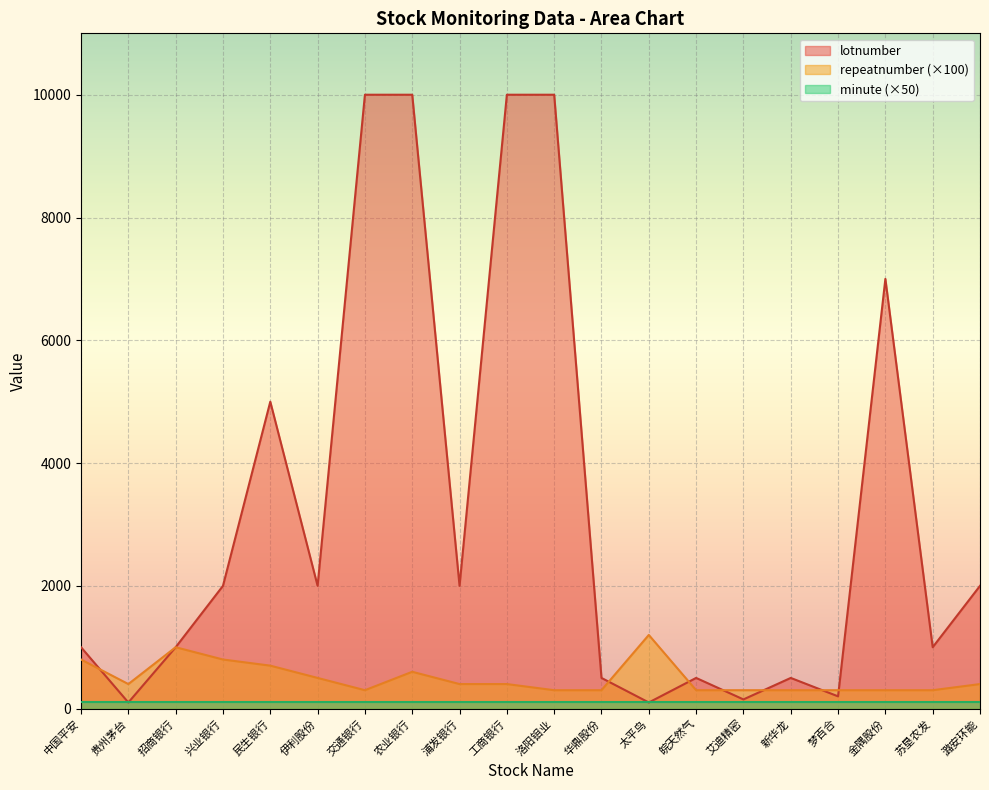

True or false: lotnumber has a value of 11399 at 金隅股份.

False